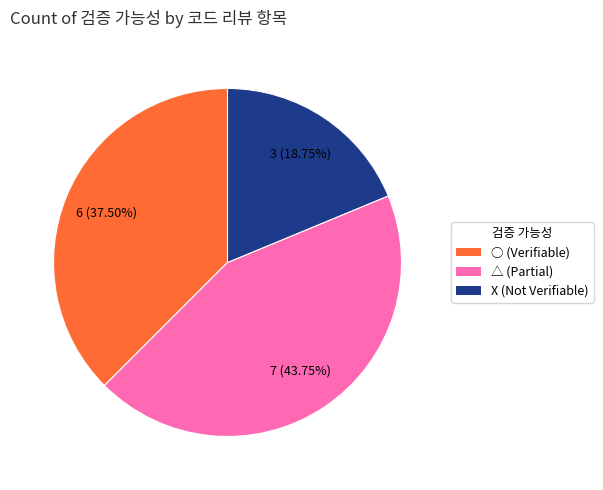

Count the number of slices in the pie.

3